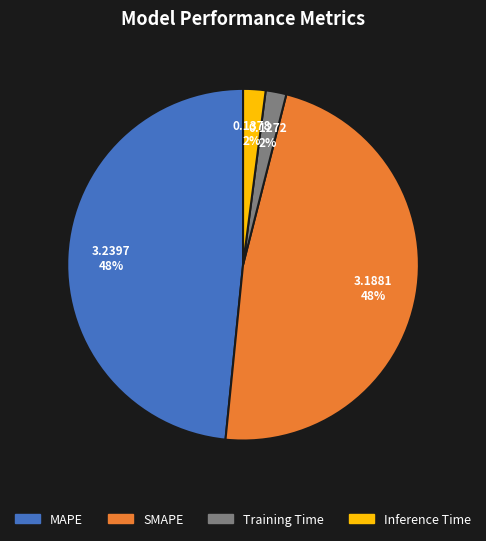

Does SMAPE represent more than half of the total?

No